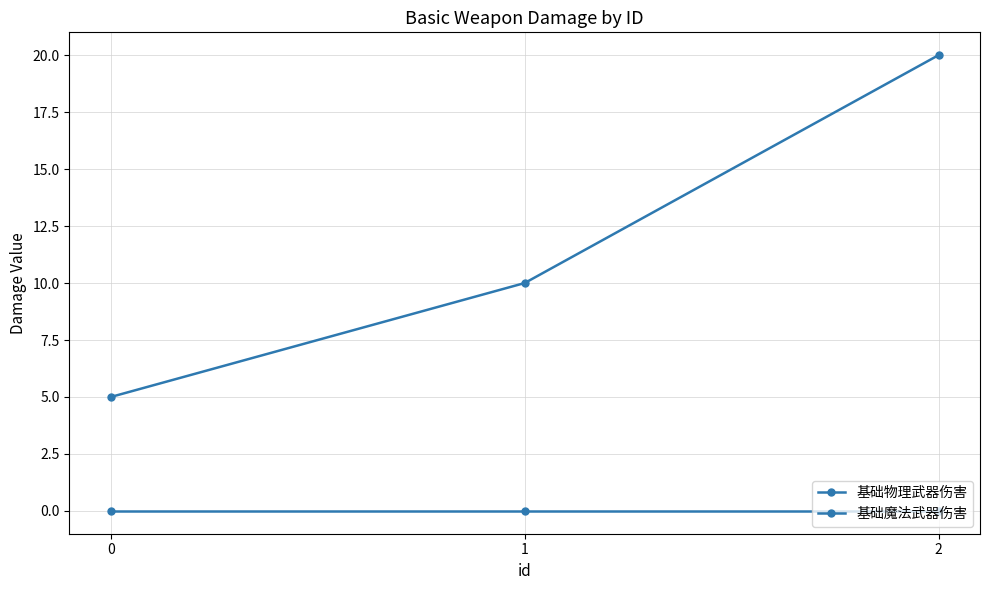

What is the average value of the 基础物理武器伤害 series?

12